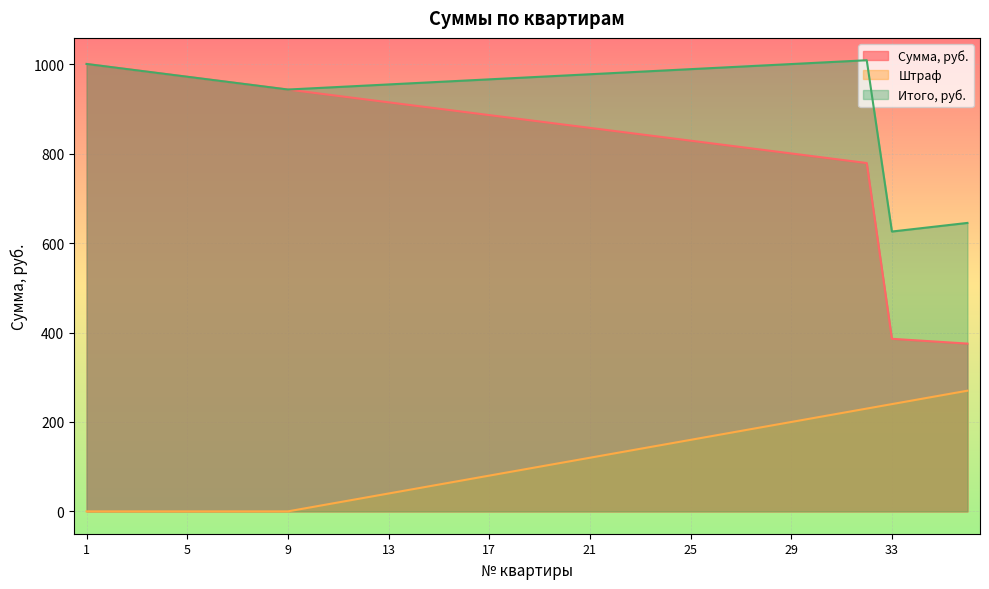

Is it true that Сумма, руб. equals 1761.5 at 1?

False